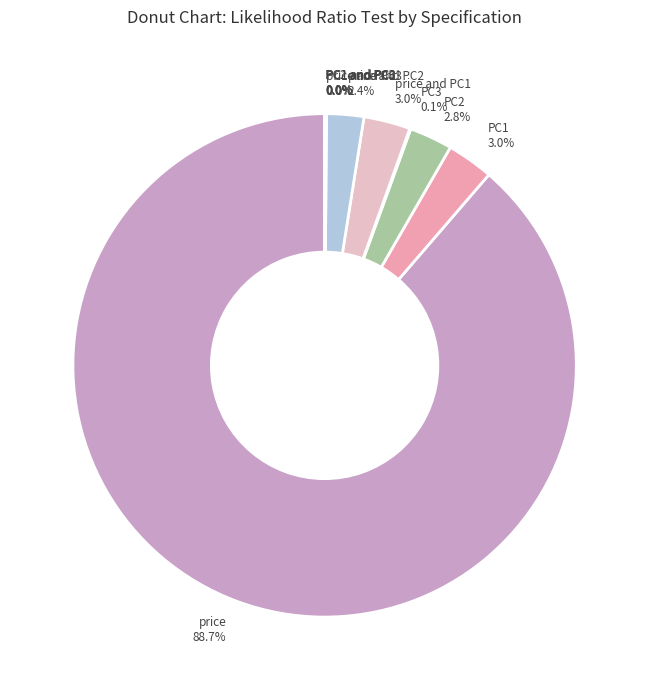

Between PC2 and price, which is larger?

price